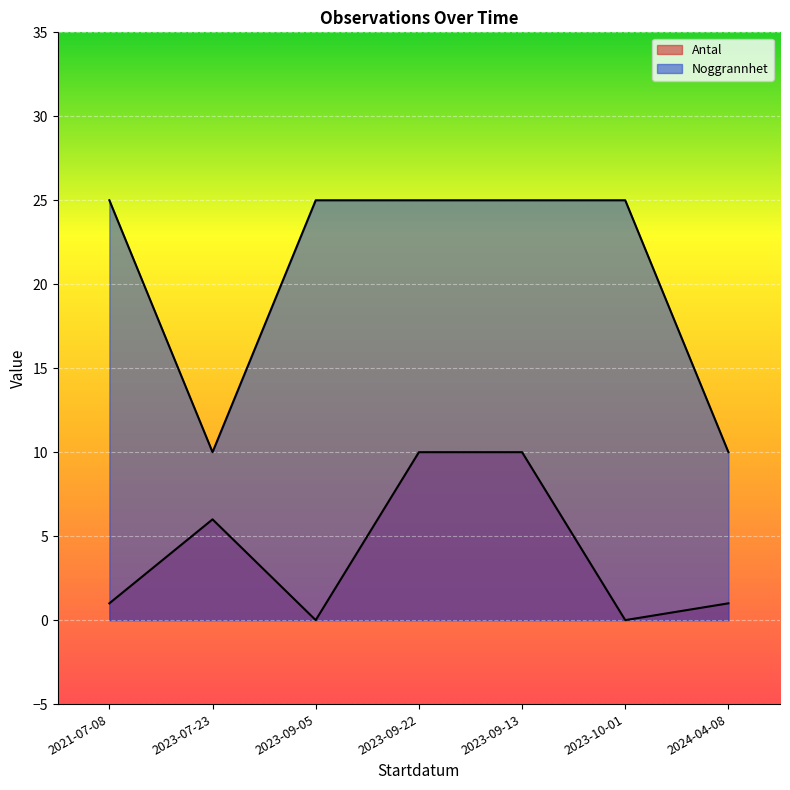

How many interior local valleys does the Noggrannhet series have?

1